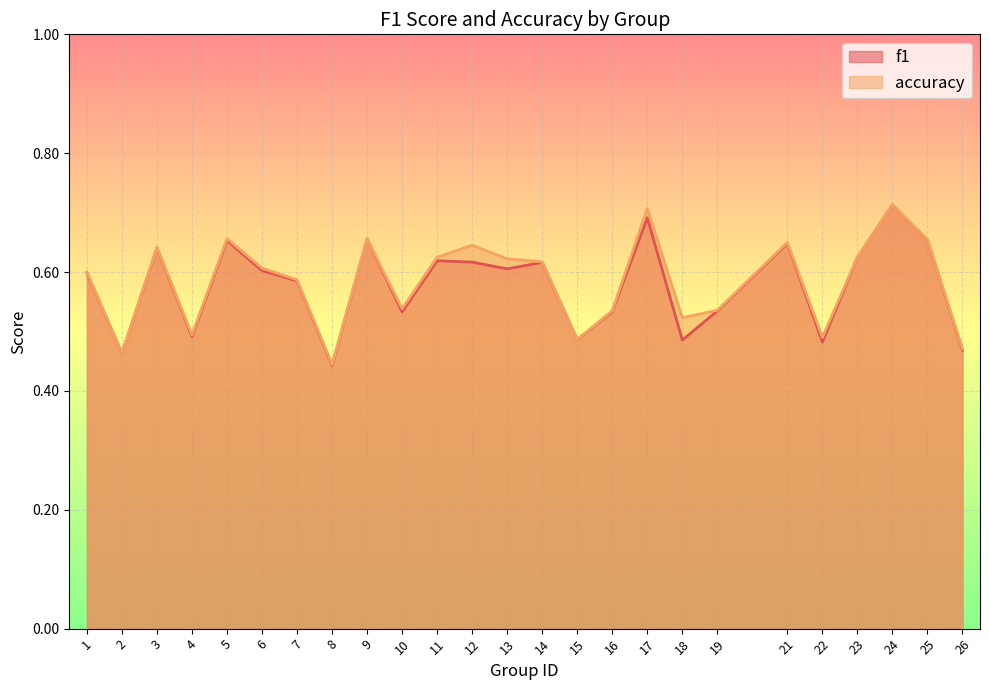

At which category does the chart reach its peak across all series?

24